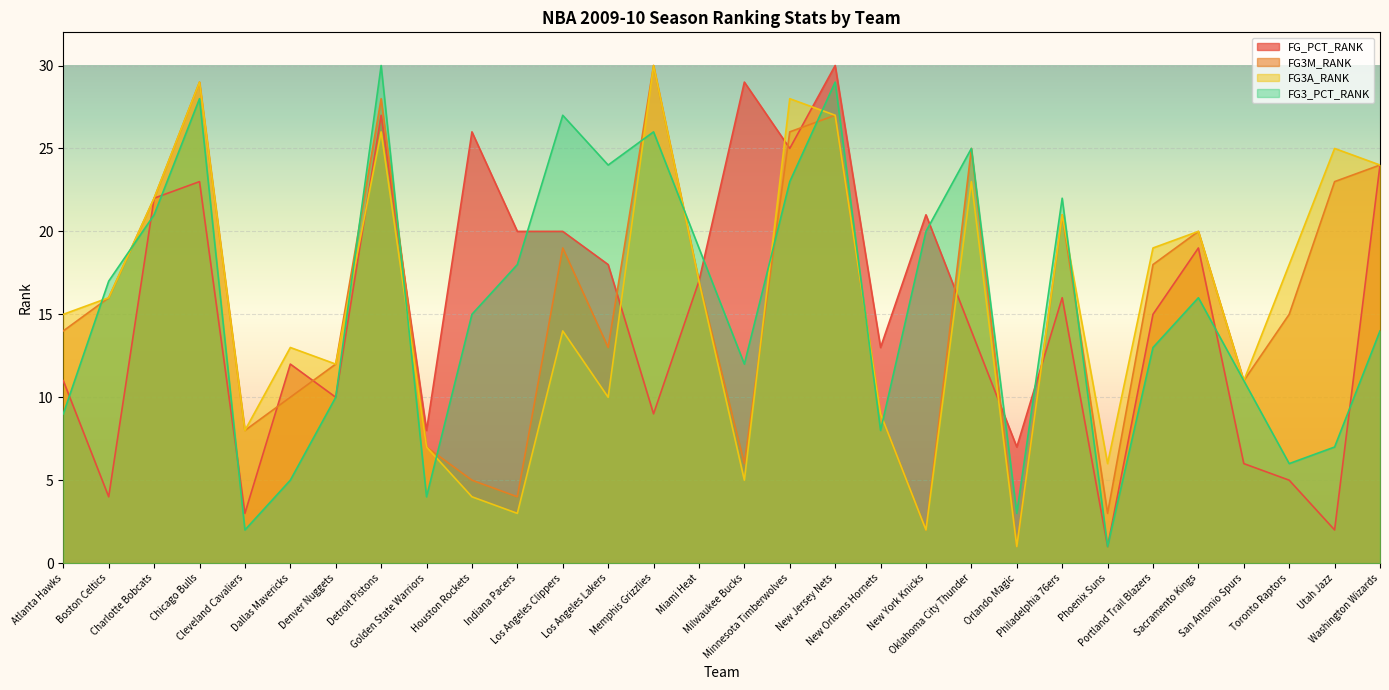

What are all the series names shown in the legend?

FG_PCT_RANK, FG3M_RANK, FG3A_RANK, FG3_PCT_RANK